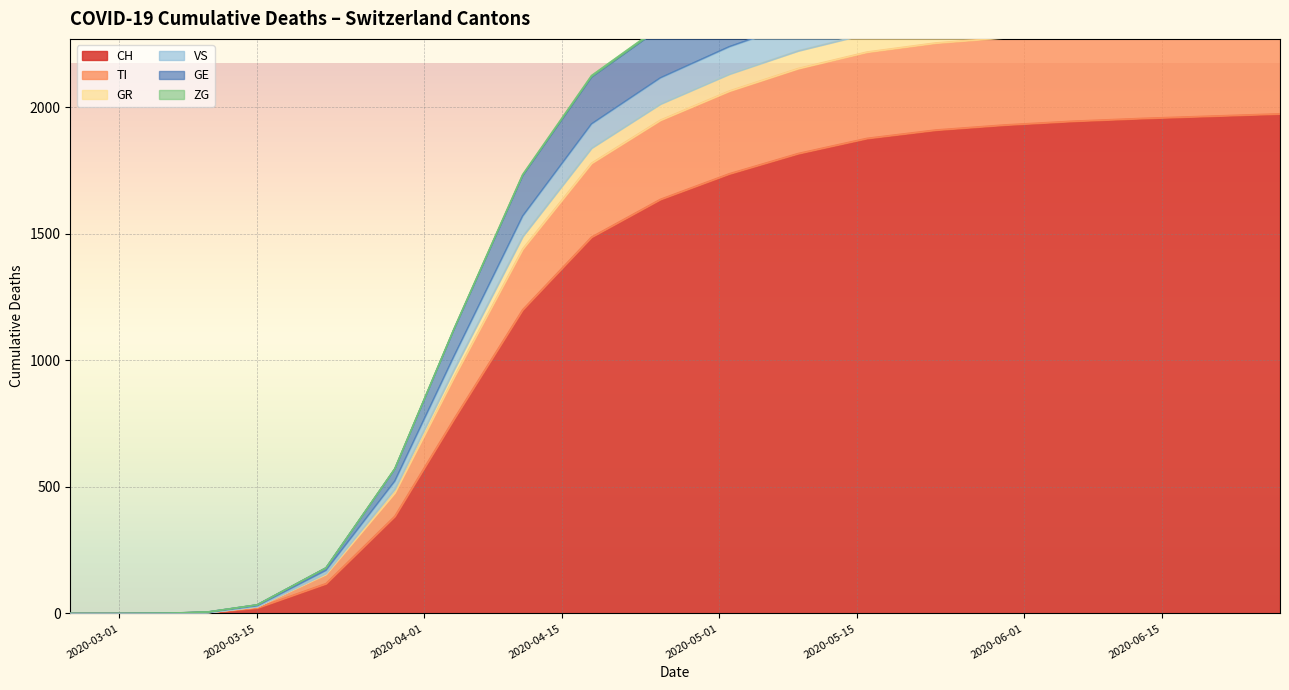

At how many categories does at least one series exceed 121?

19